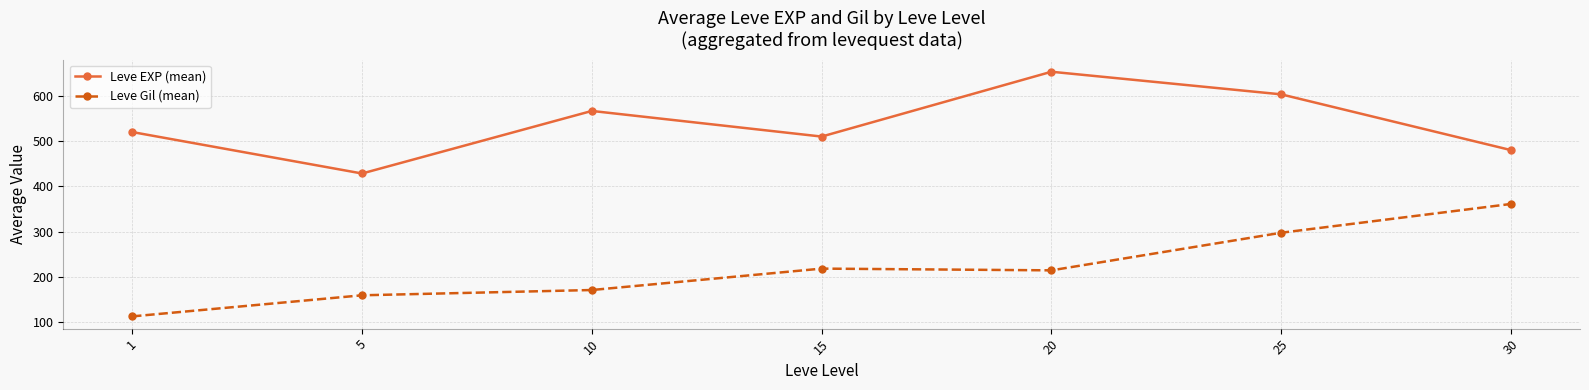

Where is the first local minimum for Leve EXP (mean)?

5